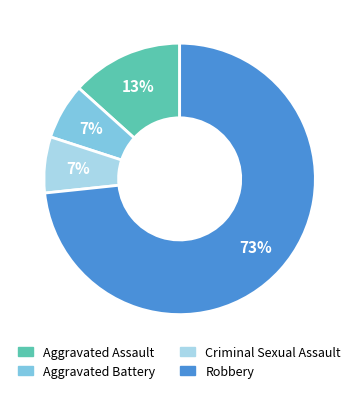

Which has a higher value, Robbery or Aggravated Battery?

Robbery